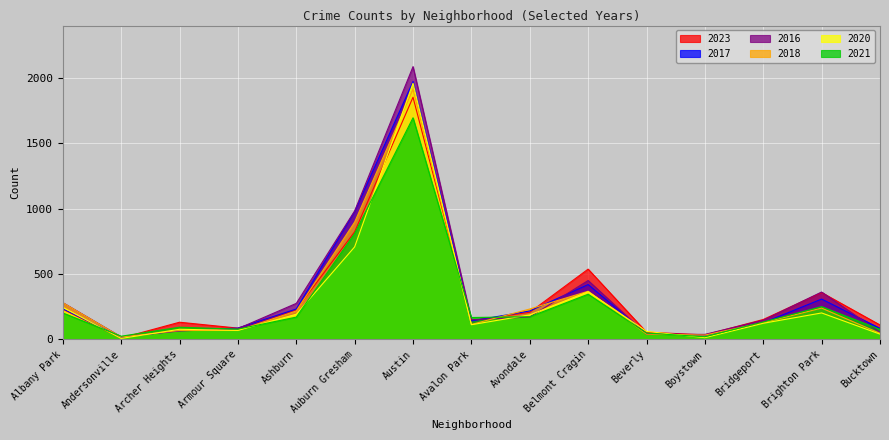

What are all the series names shown in the legend?

2023, 2017, 2016, 2018, 2020, 2021